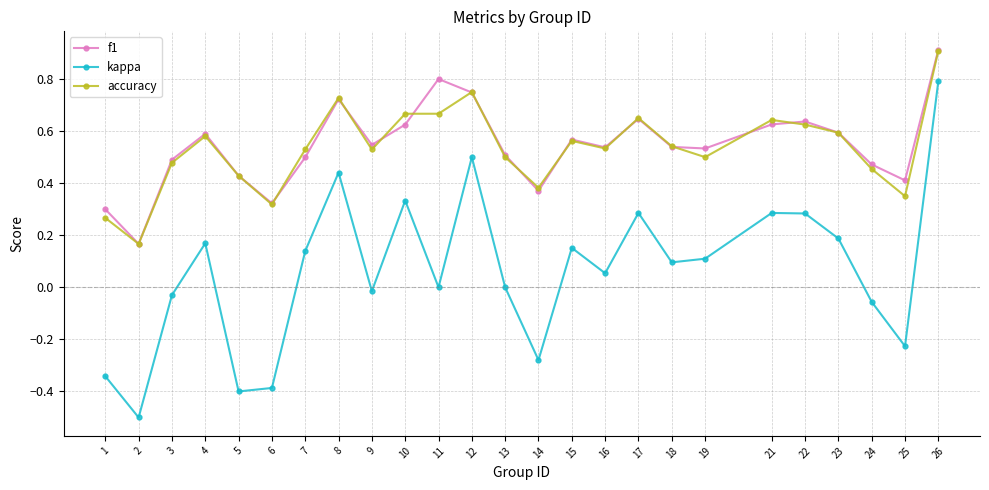

Is this an area chart (filled region under the line)?

No